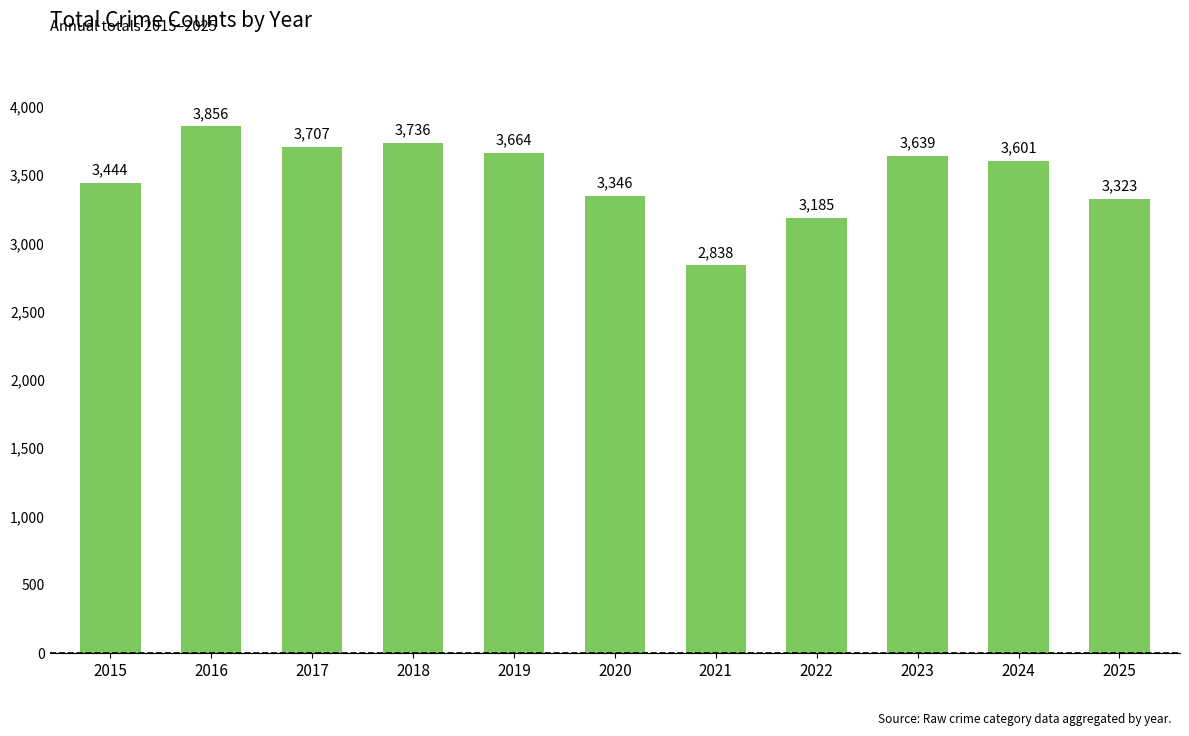

Rank the categories by value from highest to lowest.

2016, 2018, 2017, 2019, 2023, 2024, 2015, 2020, 2025, 2022, 2021